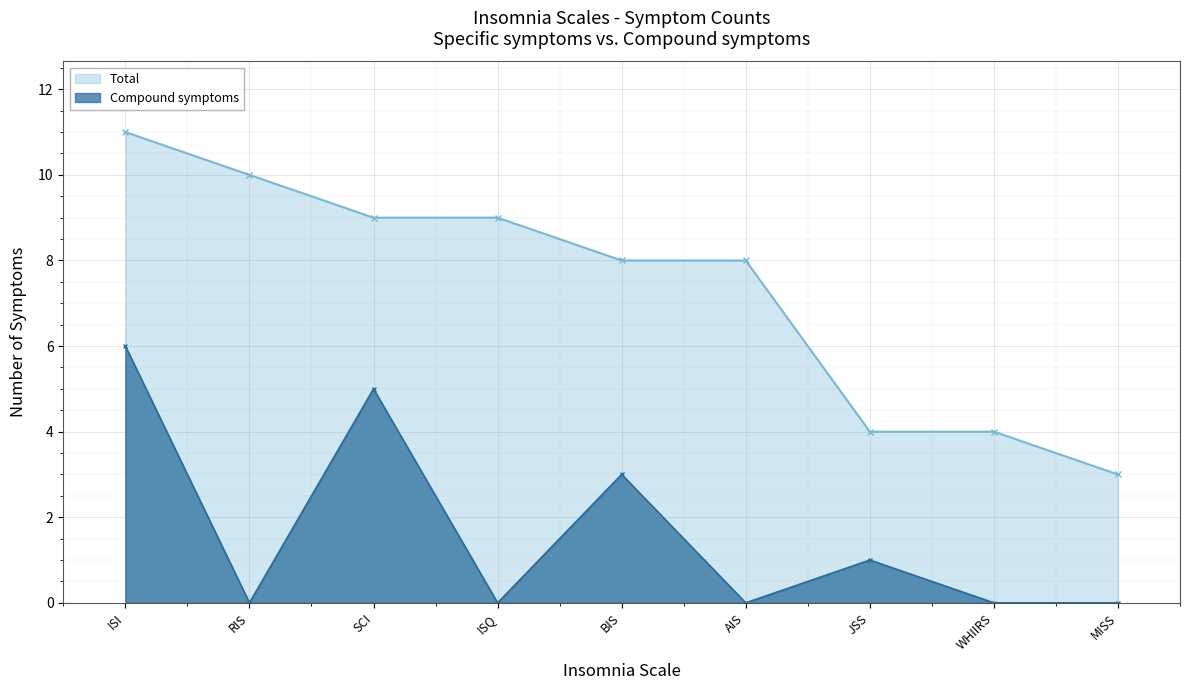

At which category does the chart reach its peak across all series?

ISI